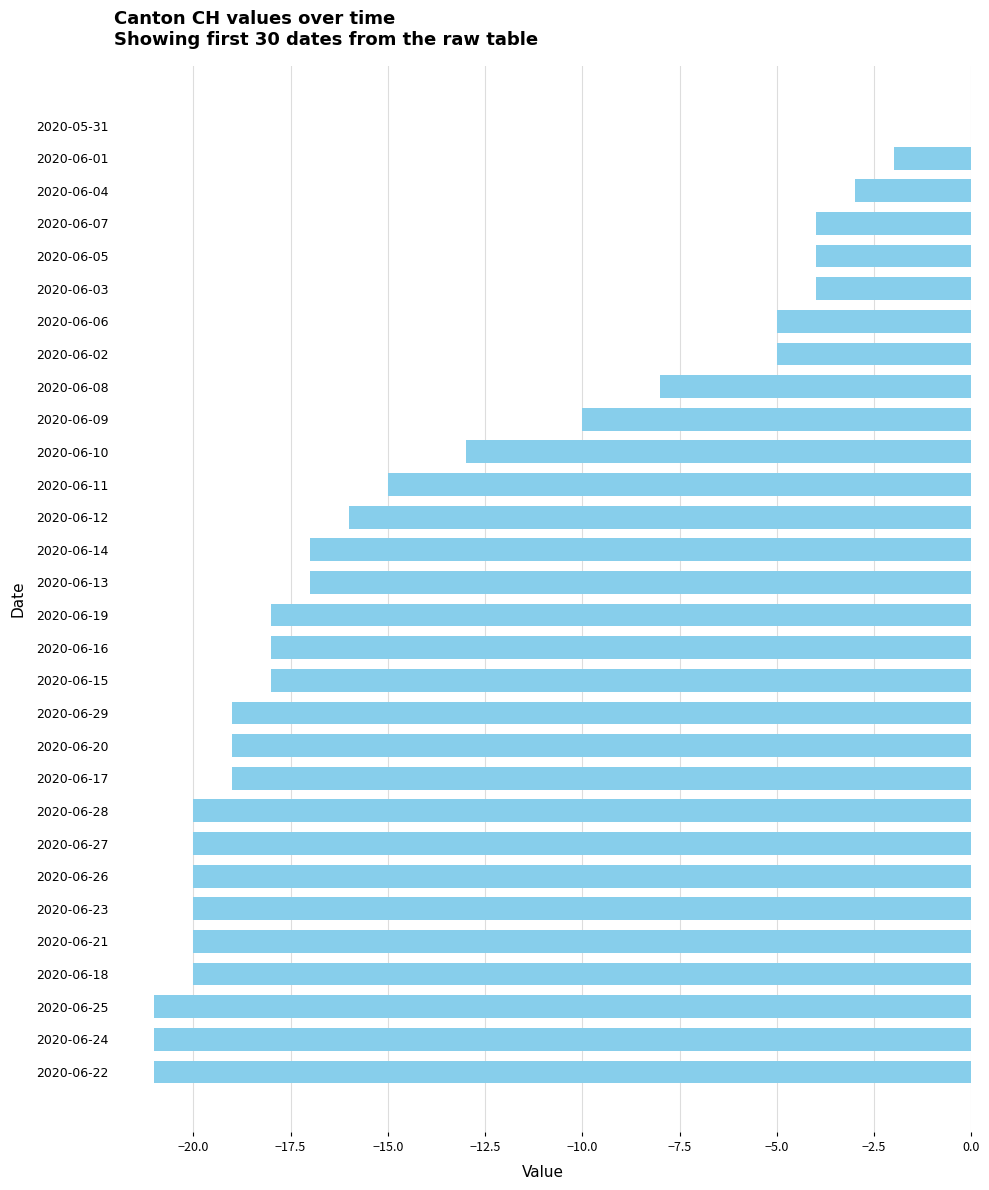

Which category has the highest value across all series?

2020-05-31